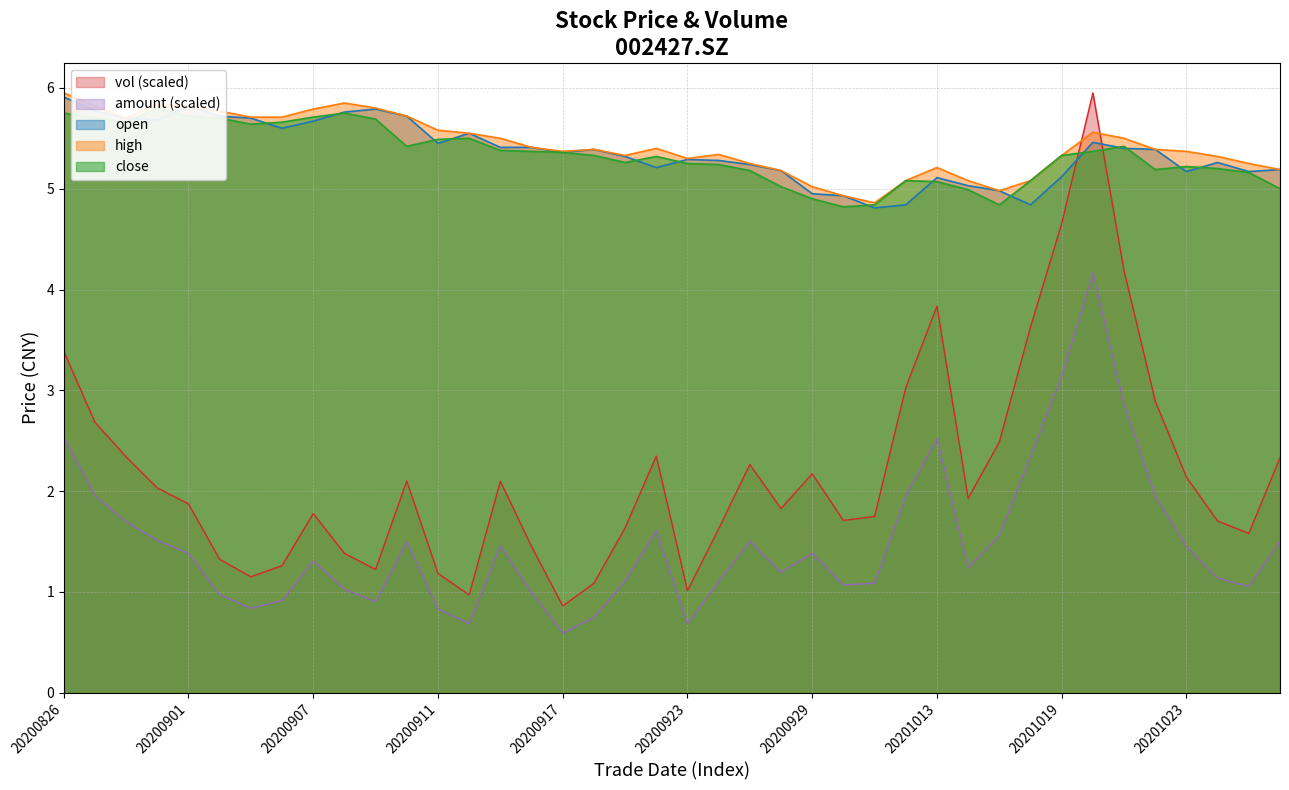

Reading left to right, what are all the values shown in this chart?

open: 5.9	5.8	5.7	5.7	5.8	5.7	5.7	5.6	5.7	5.8	5.8	5.7	5.5	5.5	5.4	5.4	5.4	5.4	5.3	5.2	5.3	5.3	5.2	5.2	5.0	4.9	4.8	4.8	5.1	5.0	5.0	4.8	5.1	5.5	5.4	5.4	5.2	5.3	5.2	5.2
high: 6.0	5.8	5.7	5.8	5.8	5.8	5.7	5.7	5.8	5.8	5.8	5.7	5.6	5.5	5.5	5.4	5.4	5.4	5.3	5.4	5.3	5.3	5.2	5.2	5.0	4.9	4.9	5.1	5.2	5.1	5.0	5.1	5.3	5.6	5.5	5.4	5.4	5.3	5.2	5.2
close: 5.8	5.7	5.7	5.8	5.7	5.7	5.6	5.7	5.7	5.8	5.7	5.4	5.5	5.5	5.4	5.4	5.4	5.3	5.3	5.3	5.2	5.2	5.2	5.0	4.9	4.8	4.8	5.1	5.1	5.0	4.8	5.1	5.3	5.4	5.4	5.2	5.2	5.2	5.2	5.0
vol: 3.4	2.7	2.3	2.0	1.9	1.3	1.2	1.3	1.8	1.4	1.2	2.1	1.2	1.0	2.1	1.5	0.9	1.1	1.6	2.3	1.0	1.6	2.3	1.8	2.2	1.7	1.7	3.0	3.8	1.9	2.5	3.6	4.7	6.0	4.2	2.9	2.1	1.7	1.6	2.3
amount: 2.5	2.0	1.7	1.5	1.4	1.0	0.8	0.9	1.3	1.0	0.9	1.5	0.8	0.7	1.5	1.0	0.6	0.7	1.1	1.6	0.7	1.1	1.5	1.2	1.4	1.1	1.1	2.0	2.5	1.2	1.6	2.3	3.1	4.2	2.9	2.0	1.4	1.1	1.1	1.5